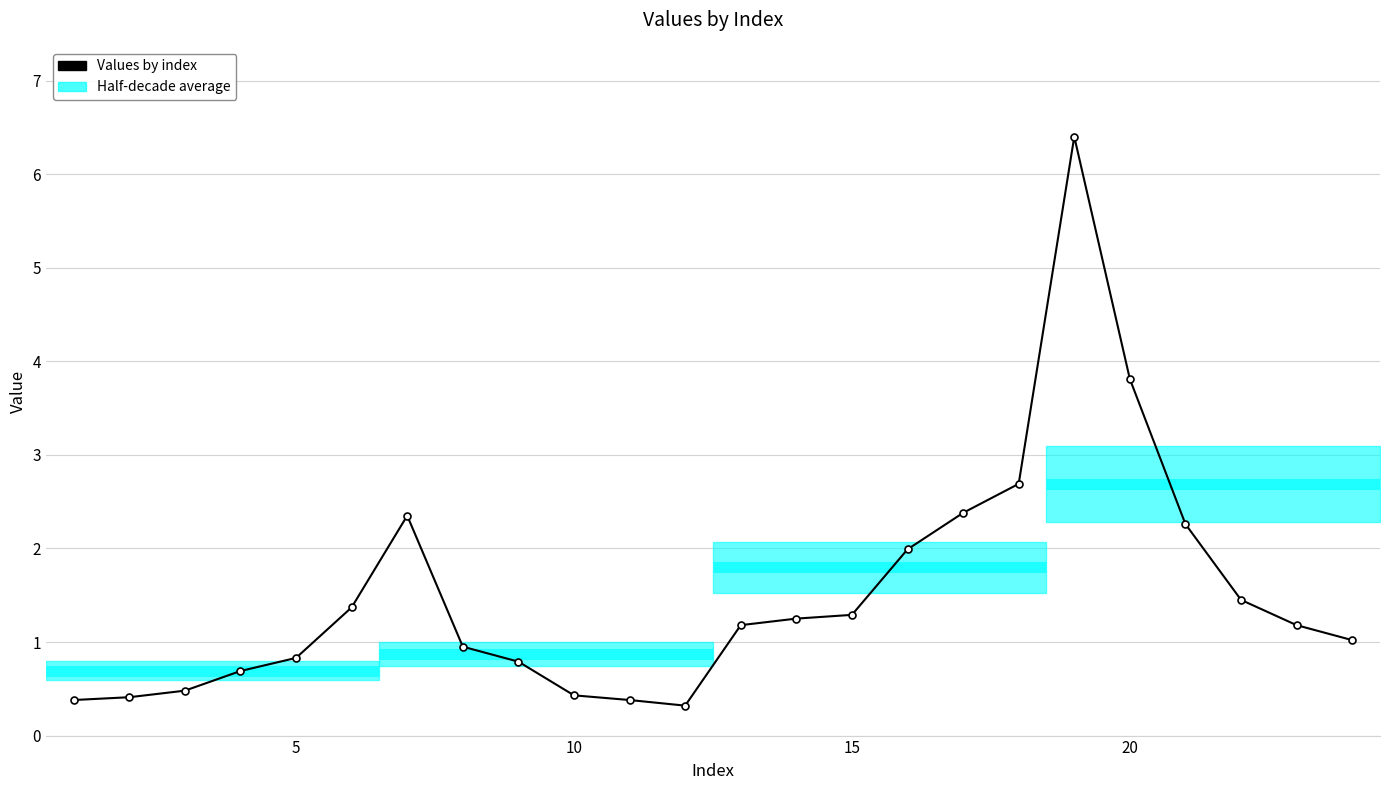

What is the sum of all values?

36.3